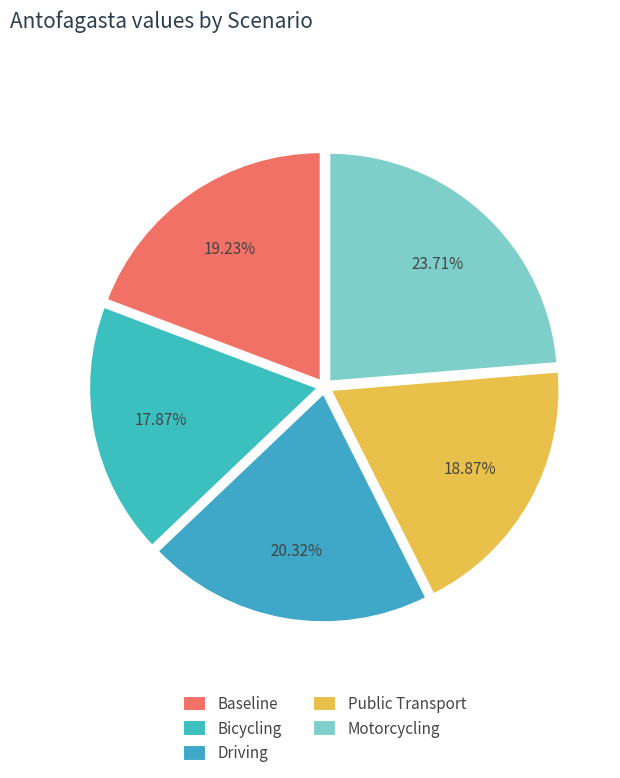

What is the largest slice in the pie chart?

Motorcycling